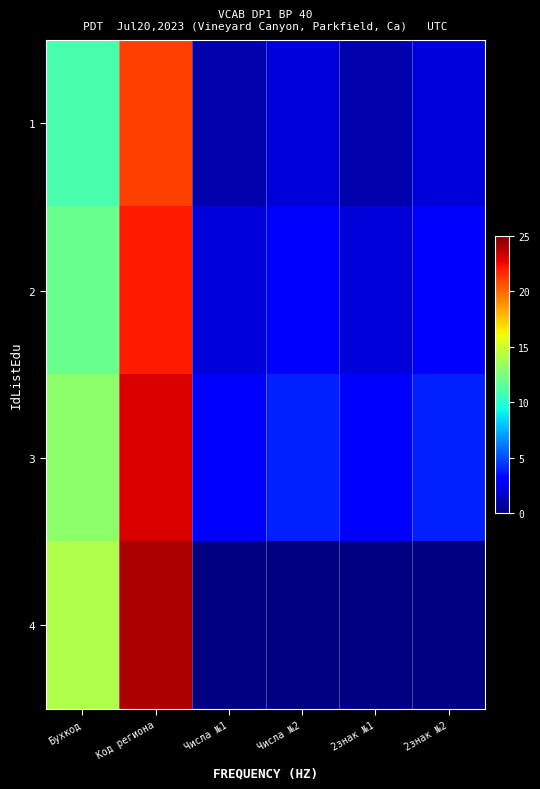

At which label is 2 closest to 12?

Бухкод